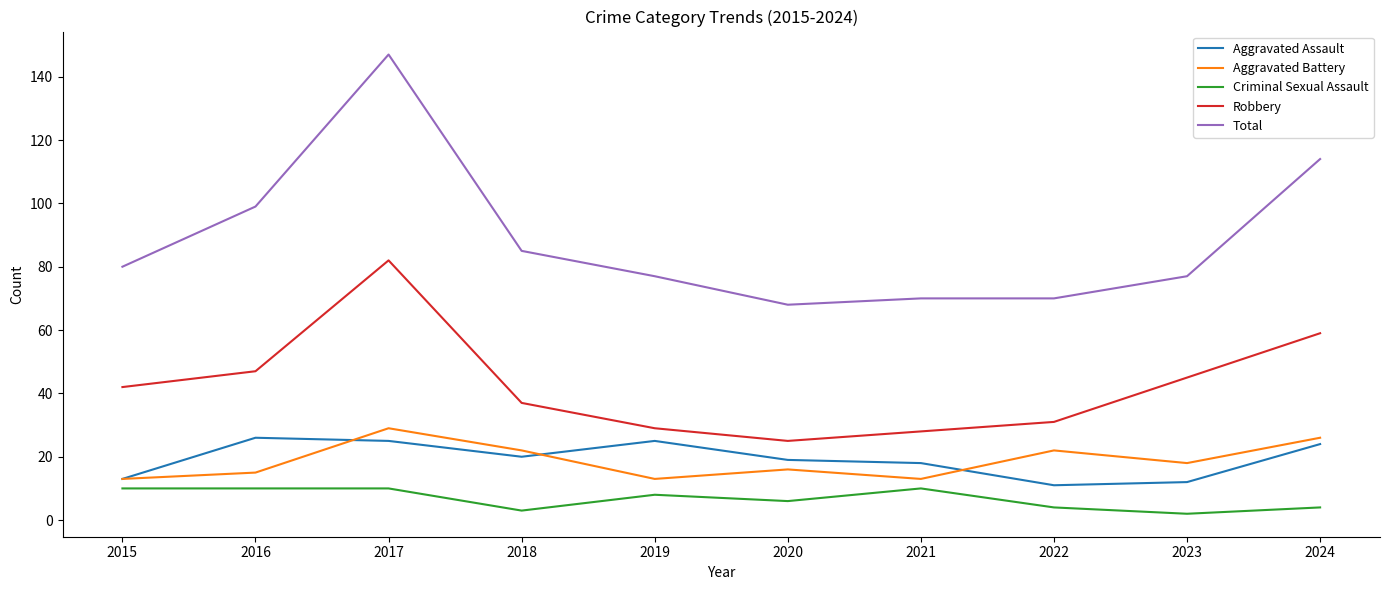

What are all the series names shown in the legend?

Aggravated Assault, Aggravated Battery, Criminal Sexual Assault, Robbery, Total